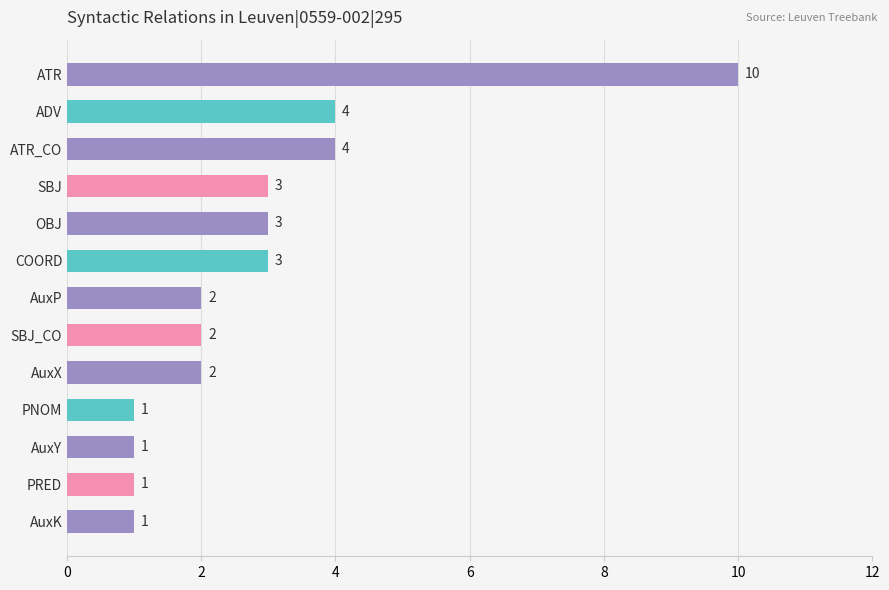

What is the average value?

3